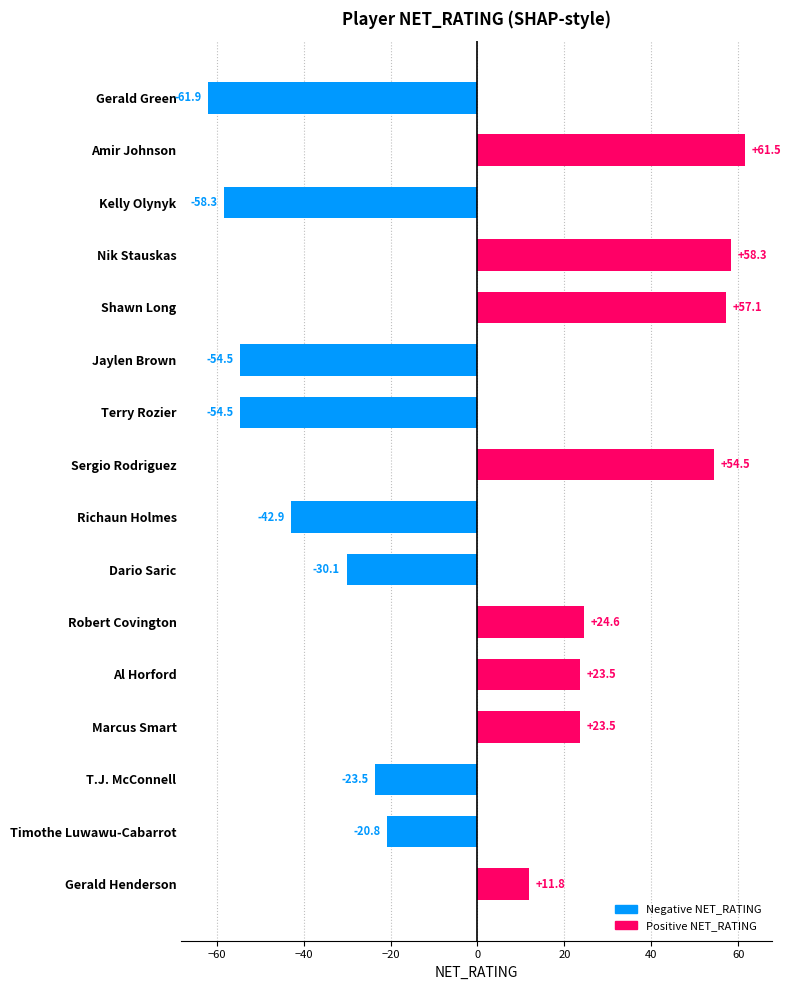

Reading top to bottom, list all the values displayed in this chart.

Gerald Green=-61.9	Amir Johnson=61.5	Kelly Olynyk=-58.3	Nik Stauskas=58.3	Shawn Long=57.1	Jaylen Brown=-54.5	Terry Rozier=-54.5	Sergio Rodriguez=54.5	Richaun Holmes=-42.9	Dario Saric=-30.1	Robert Covington=24.6	Al Horford=23.5	Marcus Smart=23.5	T.J. McConnell=-23.5	Timothe Luwawu-Cabarrot=-20.8	Gerald Henderson=11.8